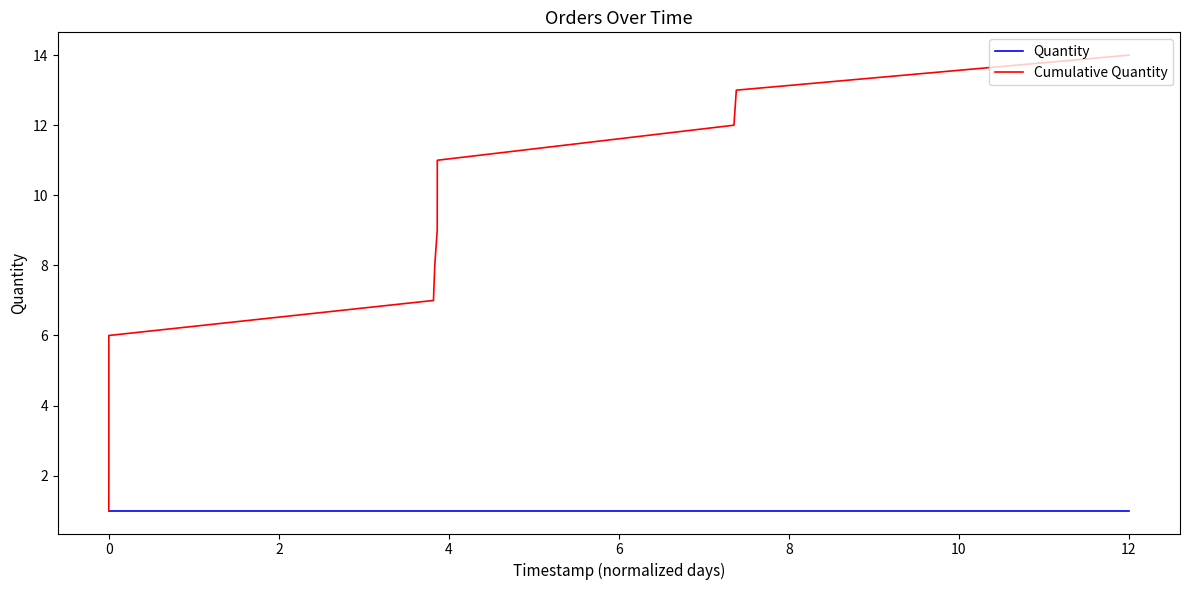

Rank the series by their average value, from lowest to highest.

Quantity, Cumulative Quantity